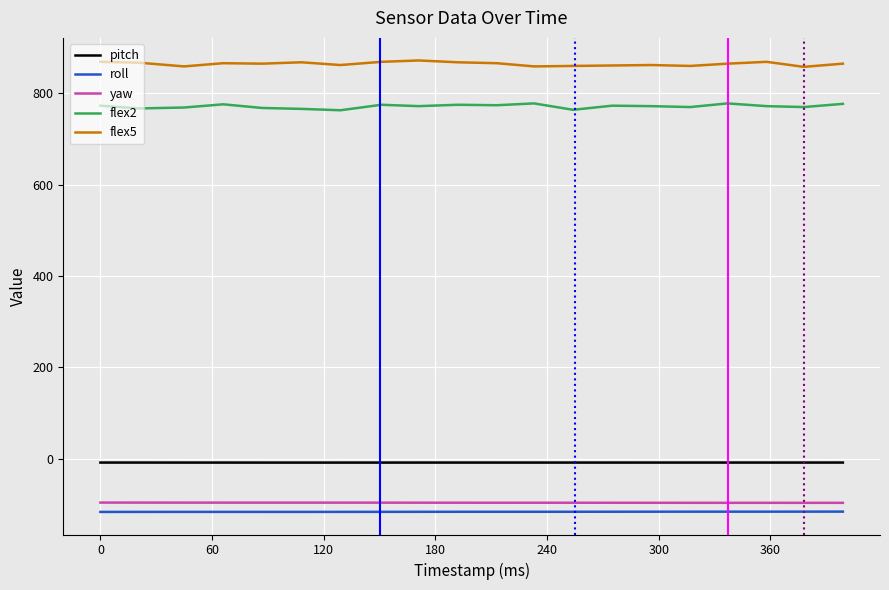

True or false: flex2 and flex5 intersect in this chart.

False